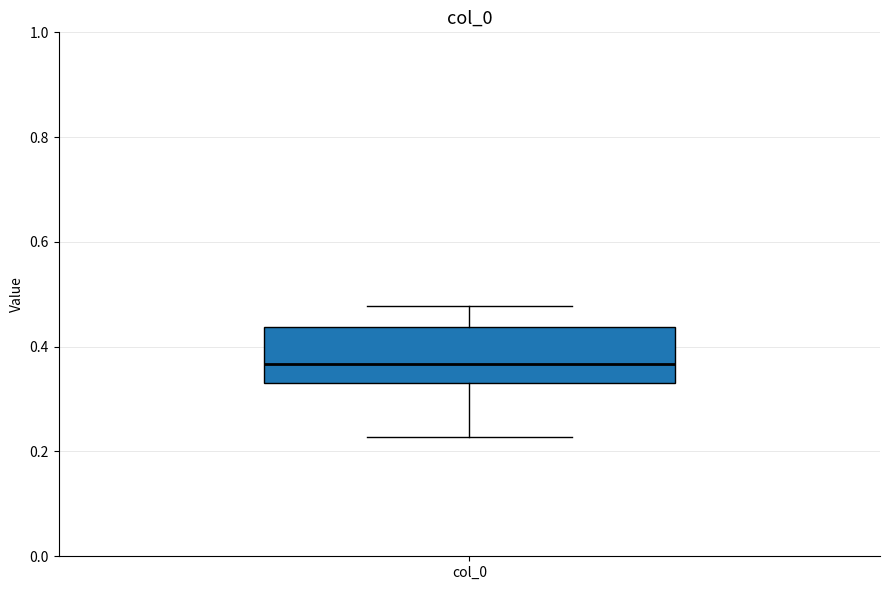

Where is the lower edge of the box for col_0 on the y-axis? The values are not printed on the chart, so give them approximately, as read against the axis.

0.34